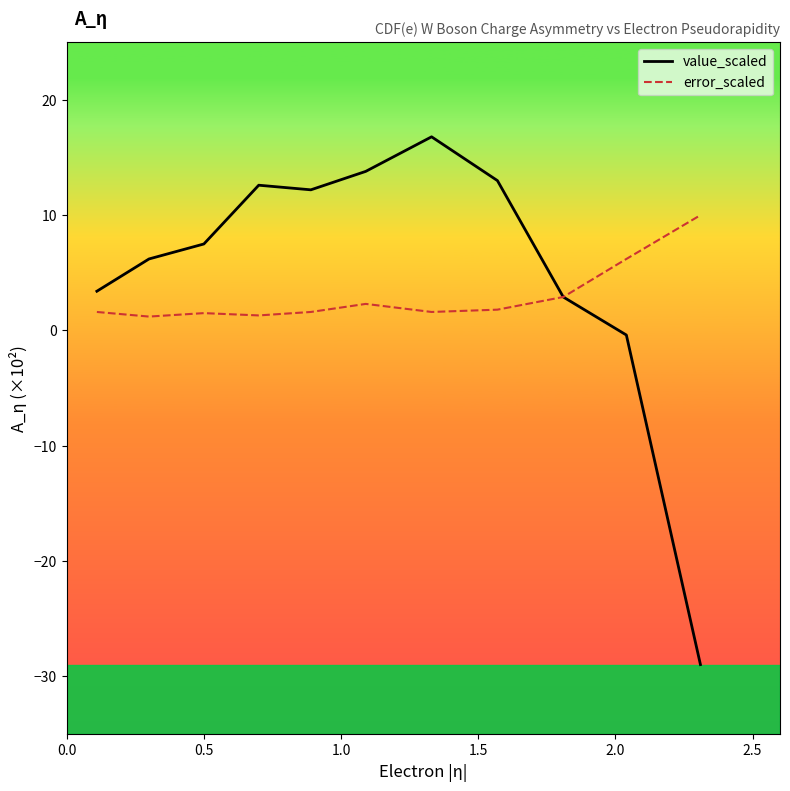

True or false: value_scaled has more than 0 points higher than both neighbors.

True